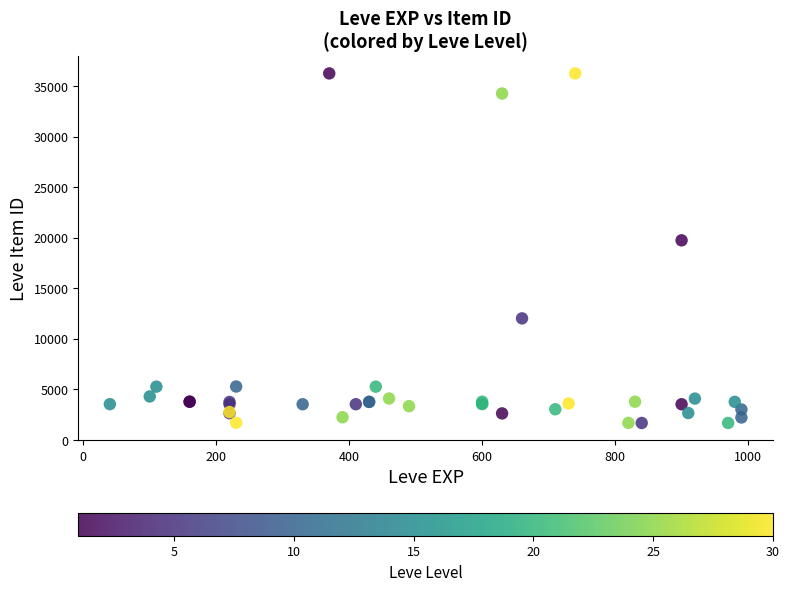

What Y value in the scatter plot is closest to 18967?

19744